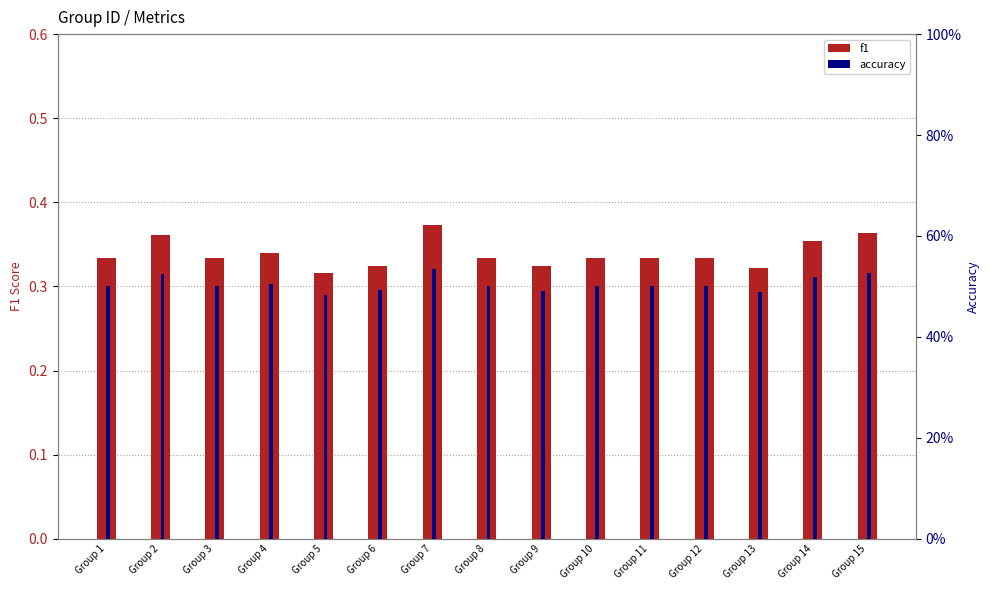

Reading left to right, list all the values displayed in this chart.

f1: Group 1=0.3	Group 2=0.4	Group 3=0.3	Group 4=0.3	Group 5=0.3	Group 6=0.3	Group 7=0.4	Group 8=0.3	Group 9=0.3	Group 10=0.3	Group 11=0.3	Group 12=0.3	Group 13=0.3	Group 14=0.4	Group 15=0.4
accuracy: Group 1=0.5	Group 2=0.5	Group 3=0.5	Group 4=0.5	Group 5=0.5	Group 6=0.5	Group 7=0.5	Group 8=0.5	Group 9=0.5	Group 10=0.5	Group 11=0.5	Group 12=0.5	Group 13=0.5	Group 14=0.5	Group 15=0.5